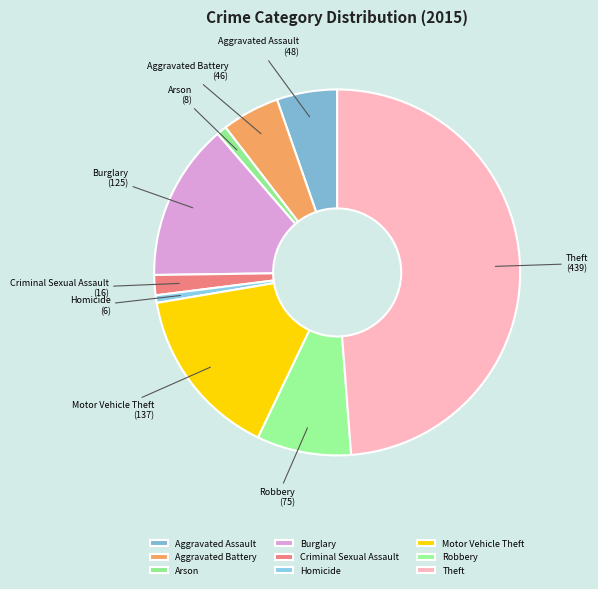

How many slices are in this pie chart?

9